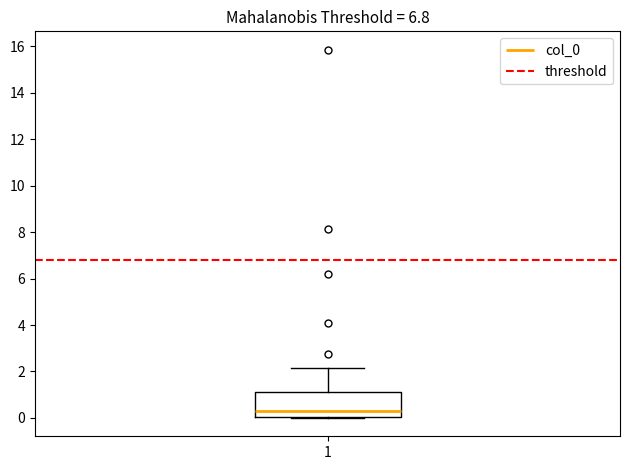

Read this box plot against the y-axis: the position of the median line, the range covered by the box, and the ends of both whiskers. The values are not printed on the chart, so give them approximately, as read against the axis.

median 0.4, box 0.0 to 1.2, whiskers 0.0 to 2.2